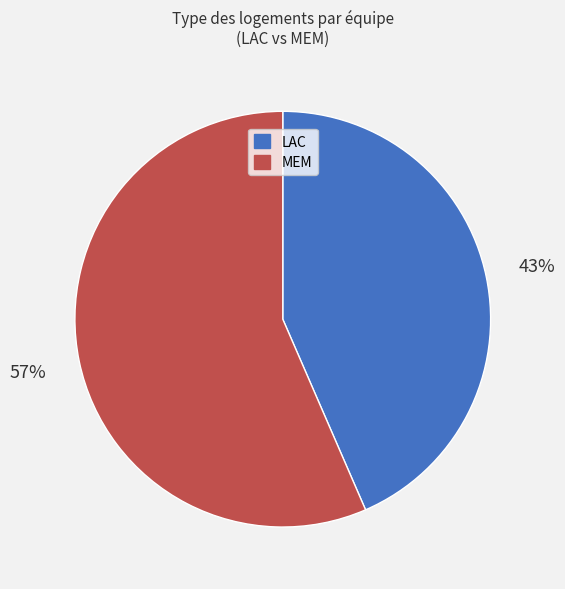

To the nearest percent, what percentage of the pie is LAC?

43%